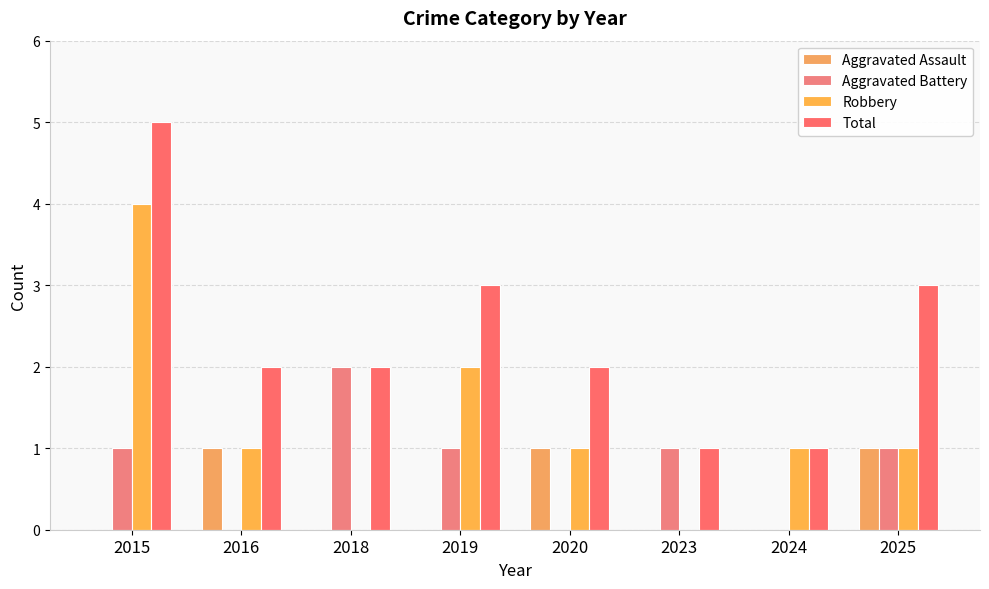

Which series has the largest total across all categories?

Total